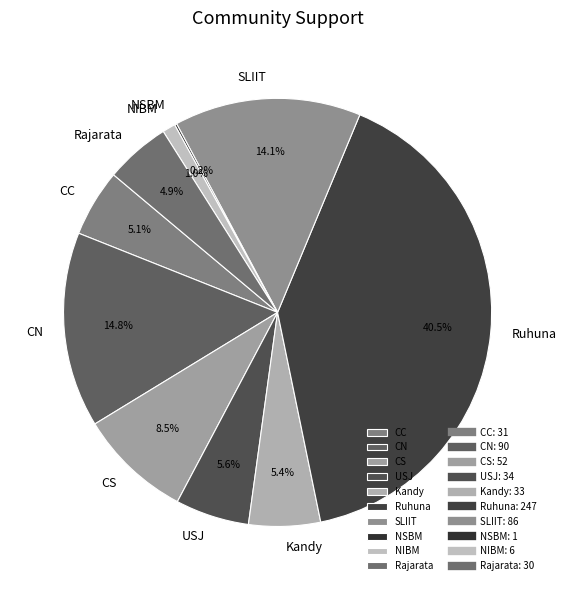

What is the ratio of the value at CS to the value at CN?

0.6